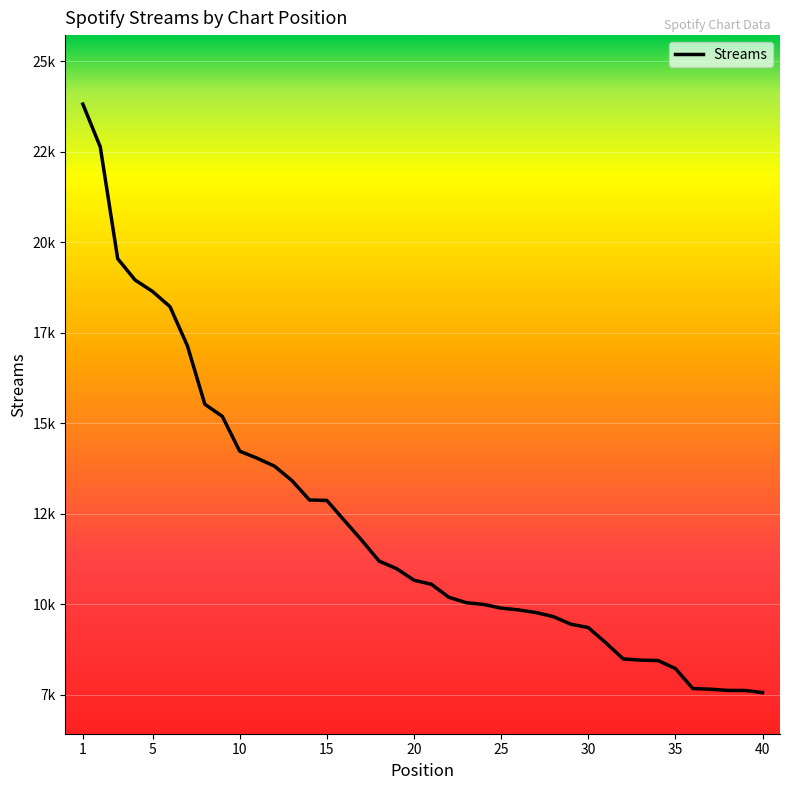

Is this an area chart (filled region under the line)?

No